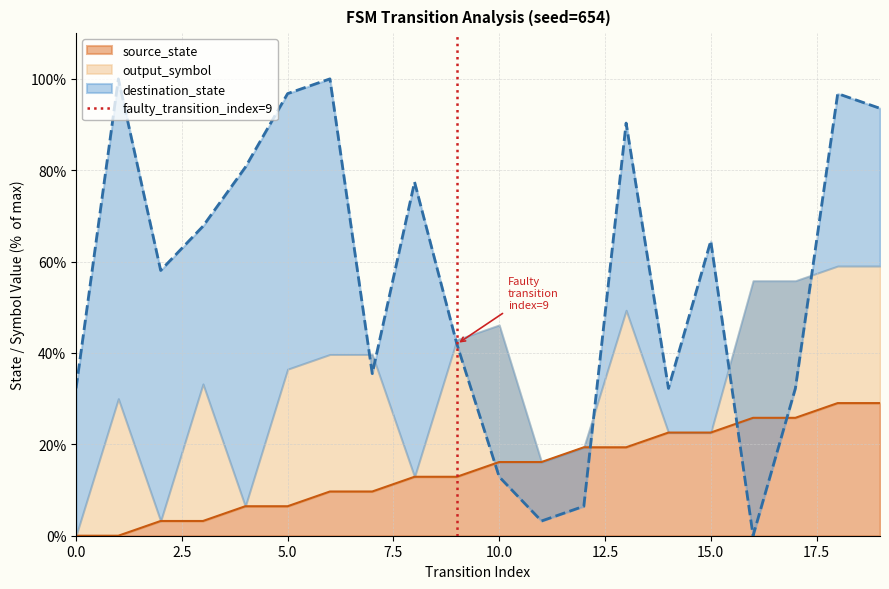

Count the values in the range 0 to 1.

2